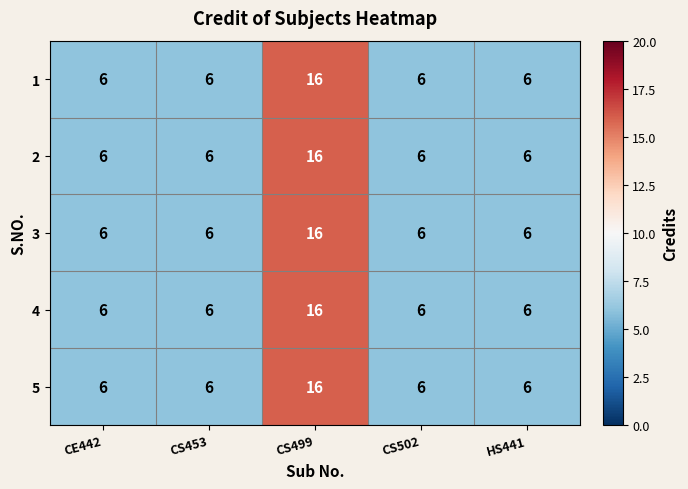

Count the 1 values in the range 6 to 7.

4